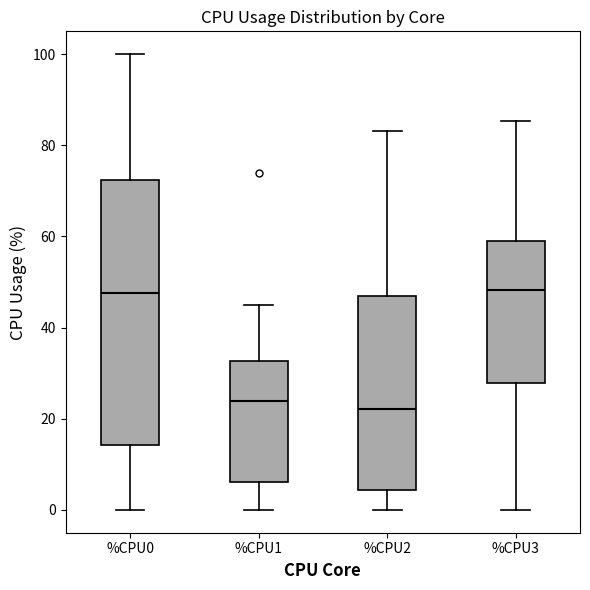

Reading left to right, transcribe this box plot: for each box, give where its median line is, the range the box spans, and where its two whiskers end, as read against the y-axis. The values are not printed on the chart, so give them approximately, as read against the axis.

%CPU0: median 48, box 14 to 72, whiskers 0 to 100
%CPU1: median 24, box 6 to 32, whiskers 0 to 44
%CPU2: median 22, box 4 to 48, whiskers 0 to 84
%CPU3: median 48, box 28 to 58, whiskers 0 to 86